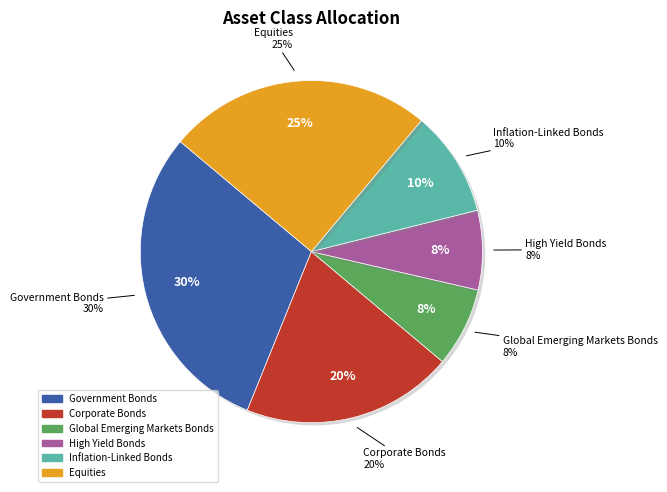

To the nearest percent, what percentage of the pie is Equities?

25%